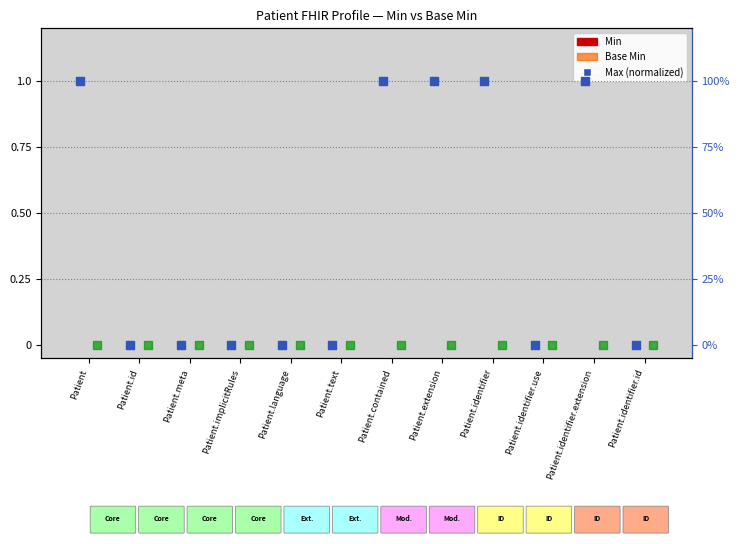

Is the value of Max (norm) at Patient.identifier greater than the value of Base Max (norm) at Patient.language?

Yes